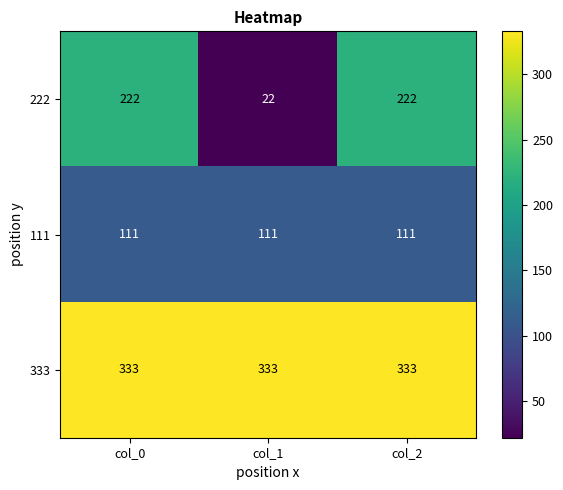

Which category has the lowest value across all series?

col_1